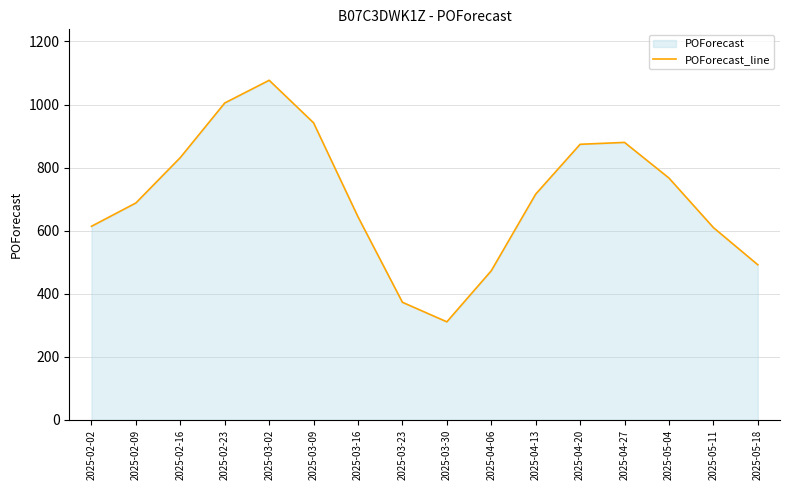

Where does the data first go above 716?

2025-02-16